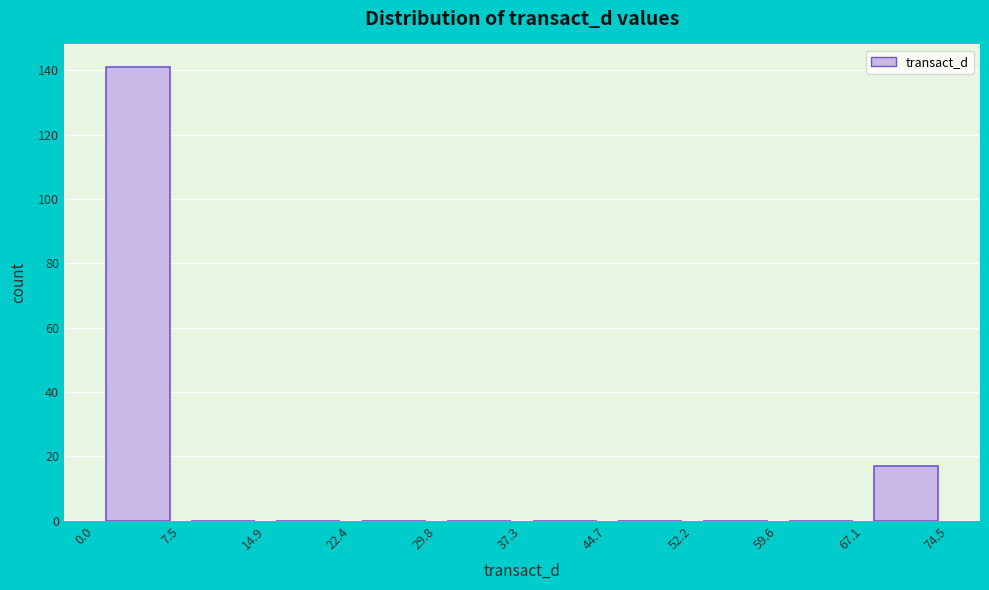

Over which range of the x-axis is the bar tallest?

0.0 to 7.5